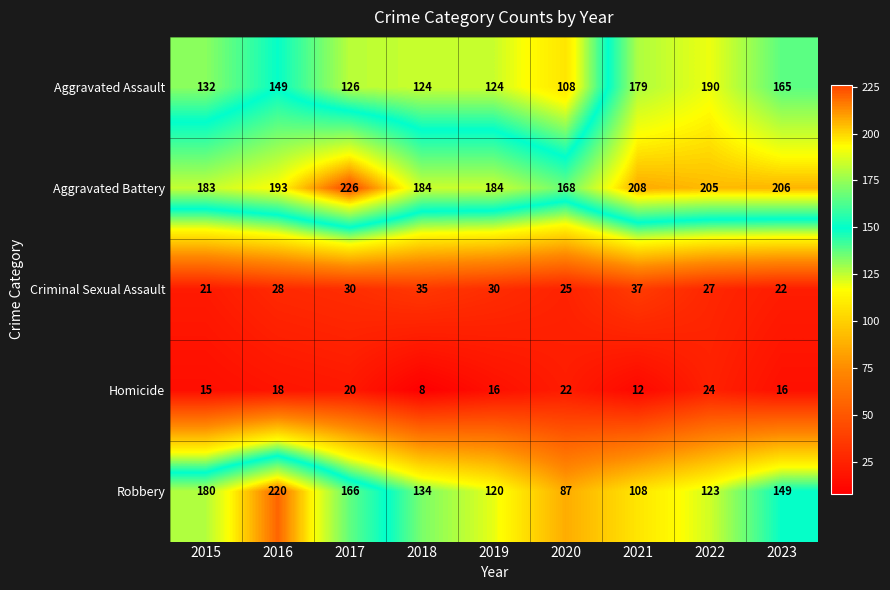

What is the maximum value shown in the chart?

226